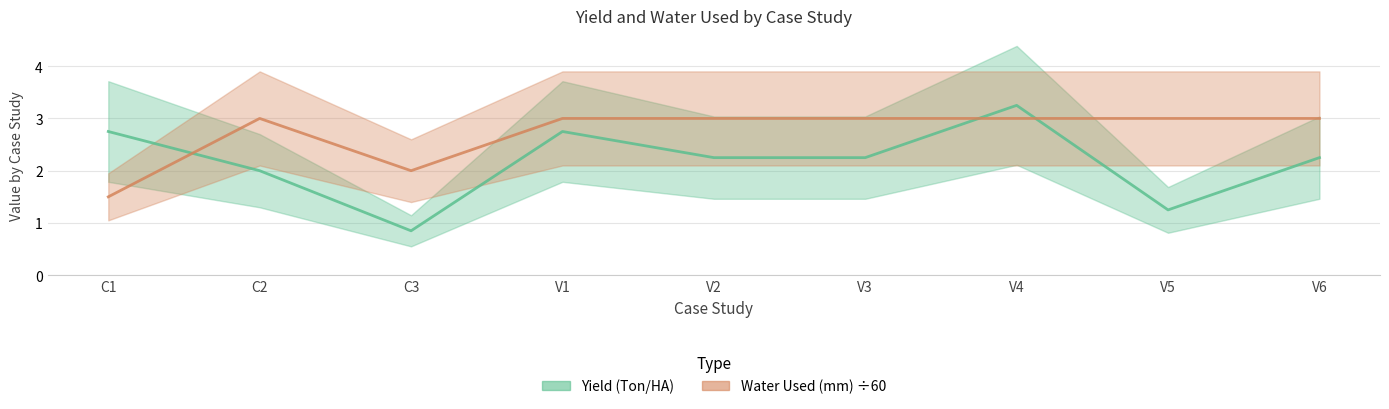

At which label does Water Used (mm) ÷60 reach its peak?

C2